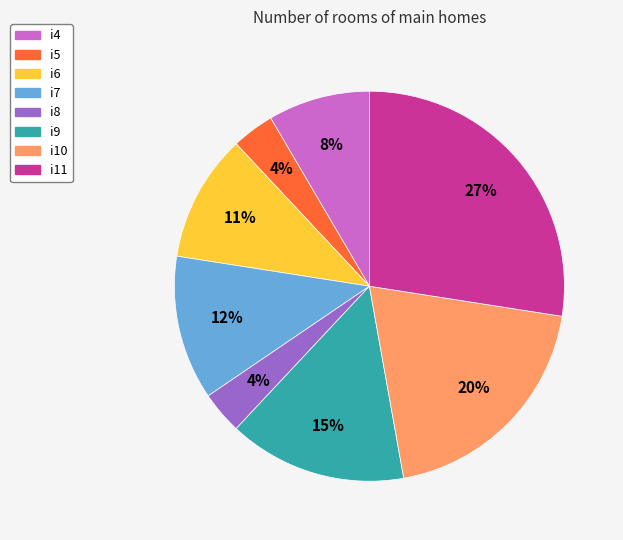

To the nearest percent, what percentage of the pie is i4?

8%